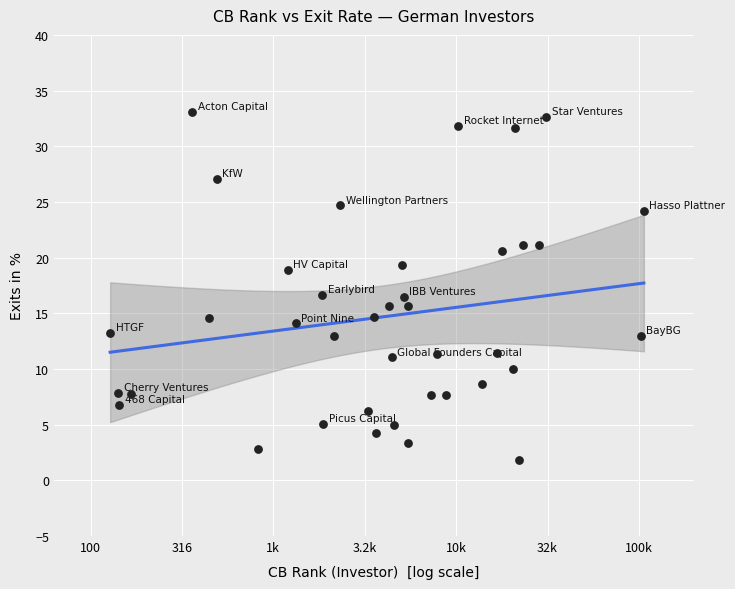

What is the range of Y values (max minus min)?

31.2